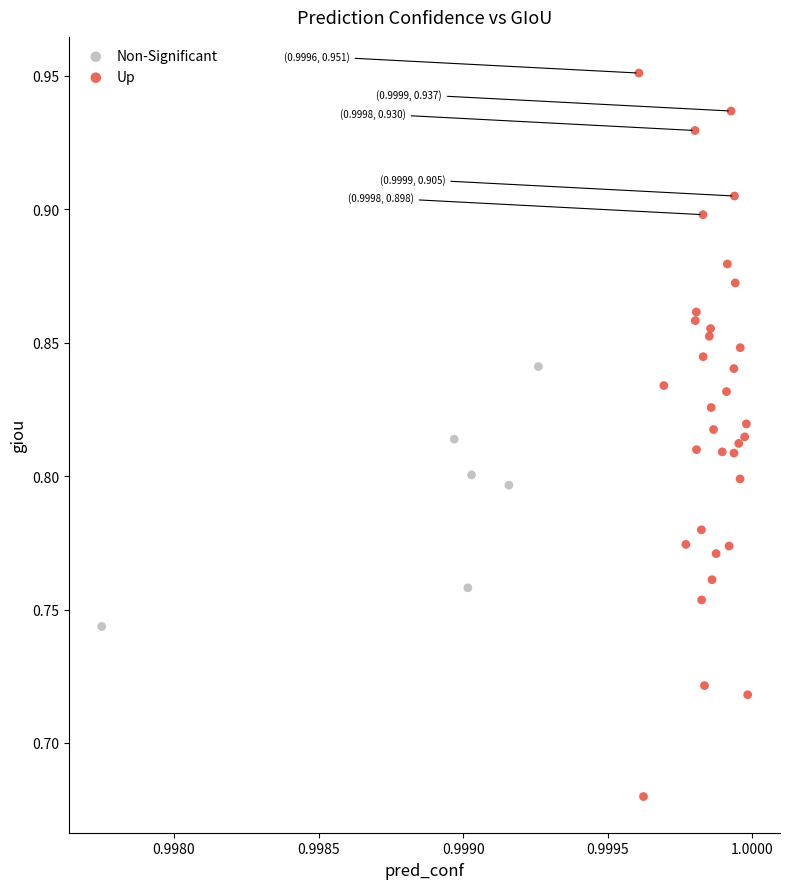

What are all the series names shown in the legend?

Non-Significant, Up